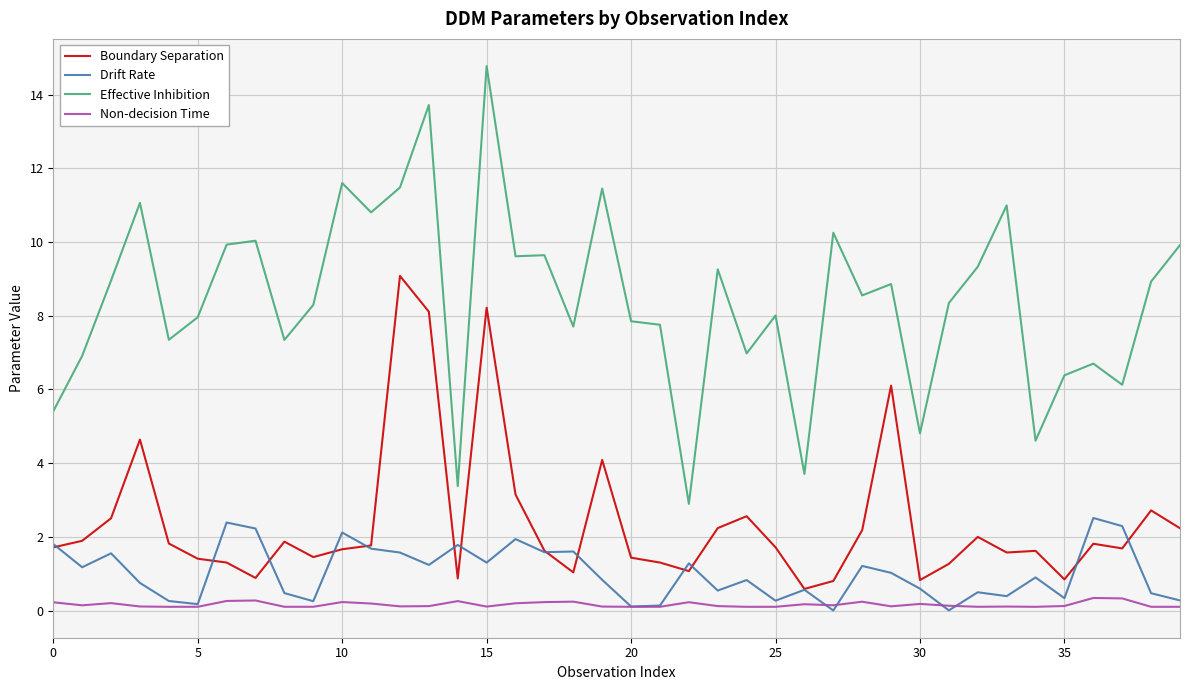

Which series has the largest range (max minus min)?

Effective Inhibition